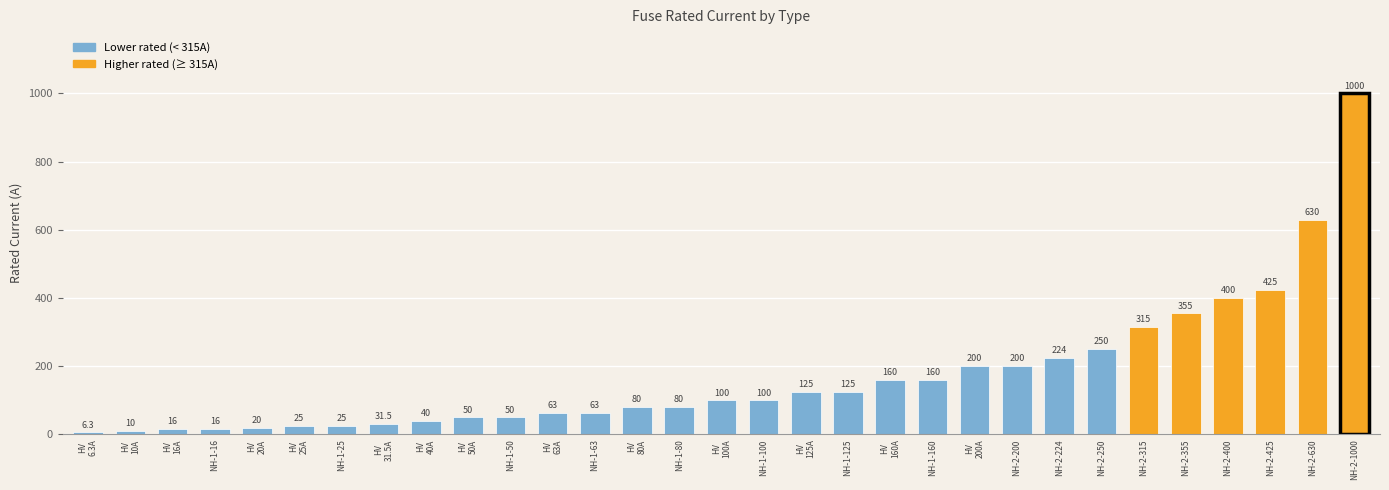

Read the value at NH-2-400.

400.0